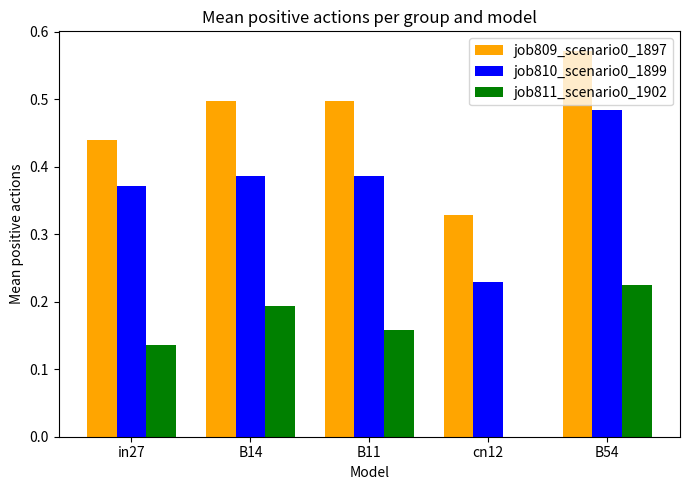

What is the sum of all job809_scenario0_1897 values?

2.3